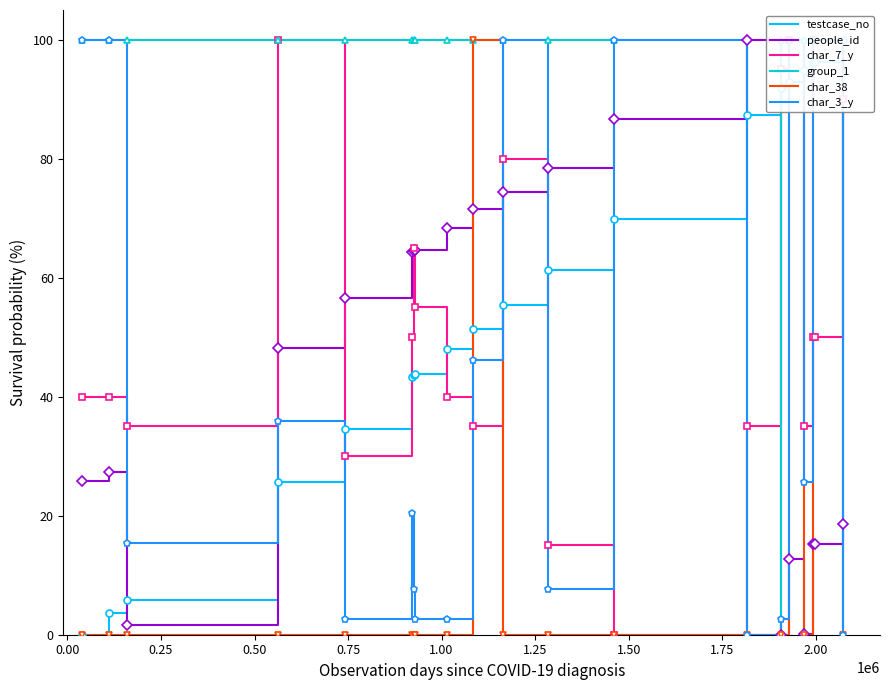

Does the chart have visible grid lines?

No